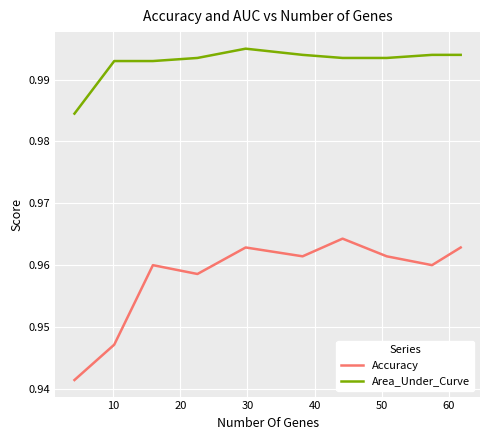

Which series has the largest total across all categories?

Area_Under_Curve